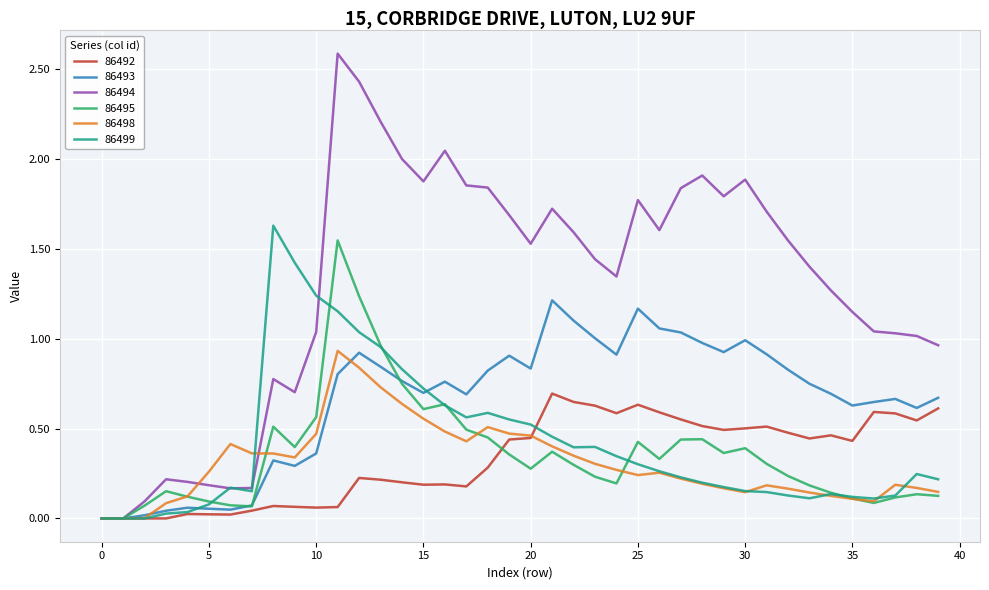

What is the greatest value displayed?

2.6